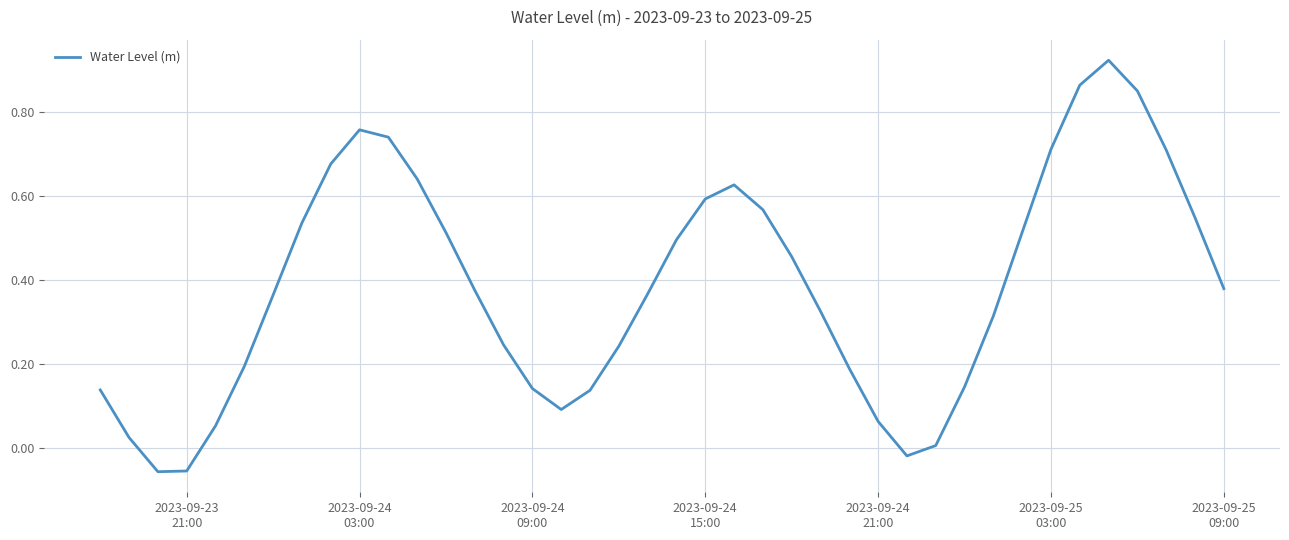

How many lines are shown in the chart?

1